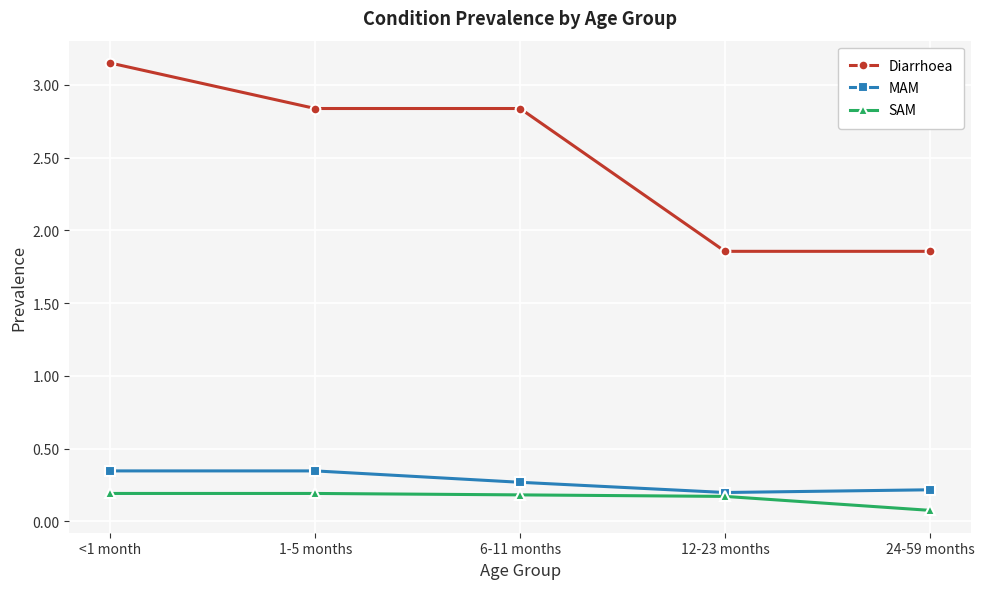

Is it true that MAM equals 0.3 at <1 month?

True